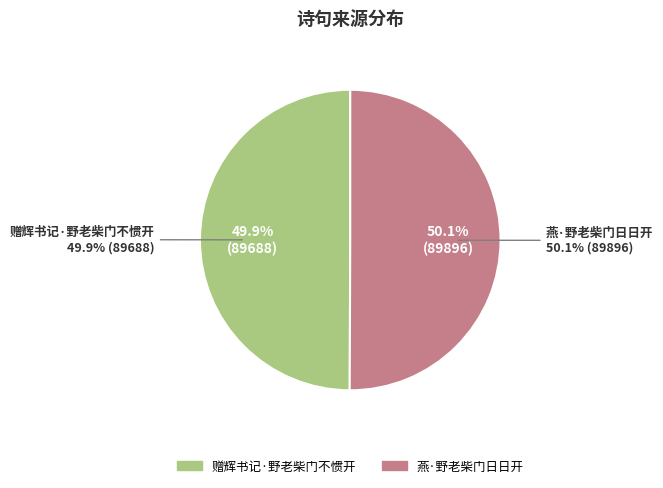

Is there any slice that represents more than half of the pie?

Yes